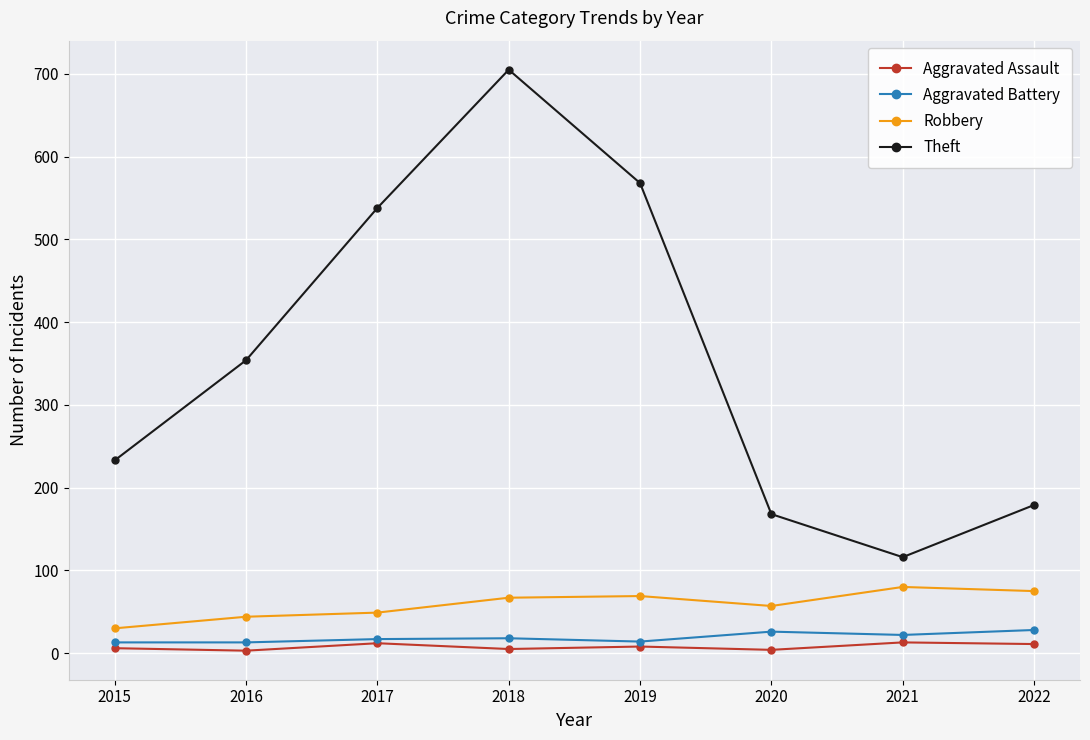

What is the smallest value displayed?

3